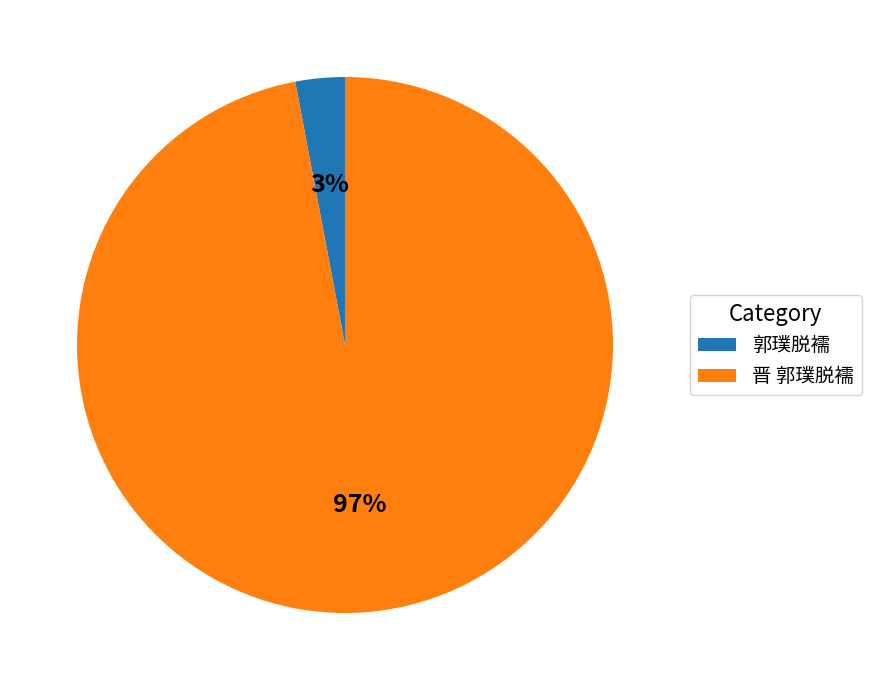

To the nearest percent, what percentage of the pie is 郭璞脱襦?

3%